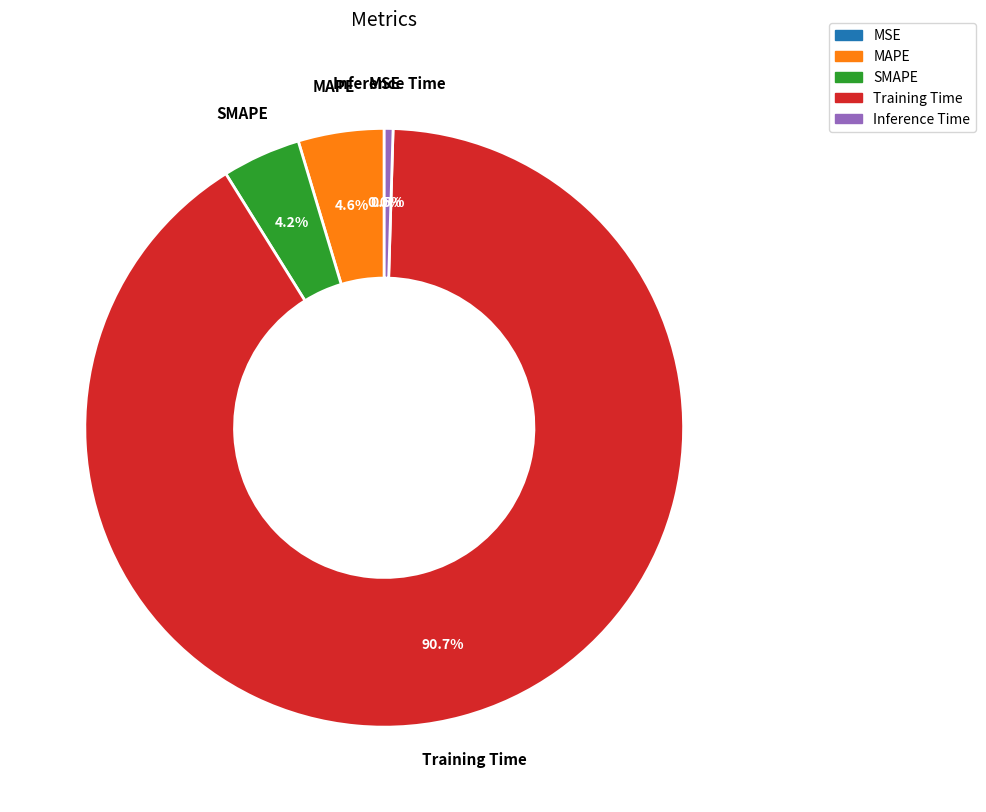

Which category has the biggest portion of the pie?

Training Time